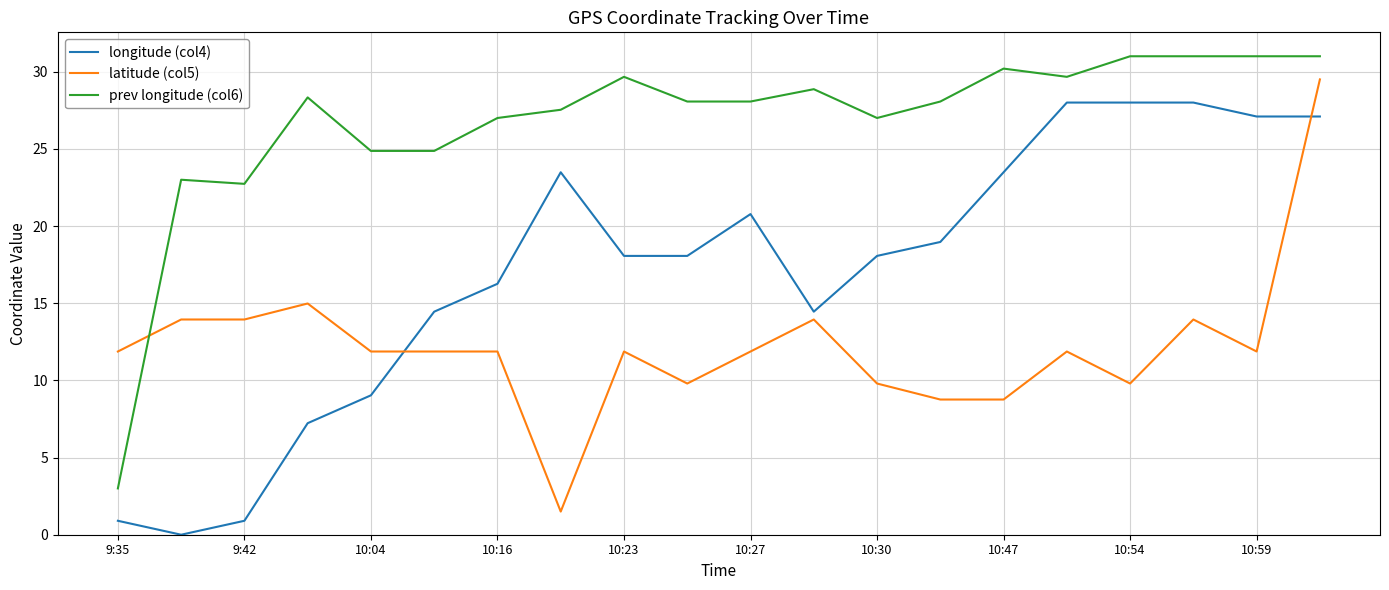

Rank the series by their maximum value, from highest to lowest.

prev longitude (col6), latitude (col5), longitude (col4)